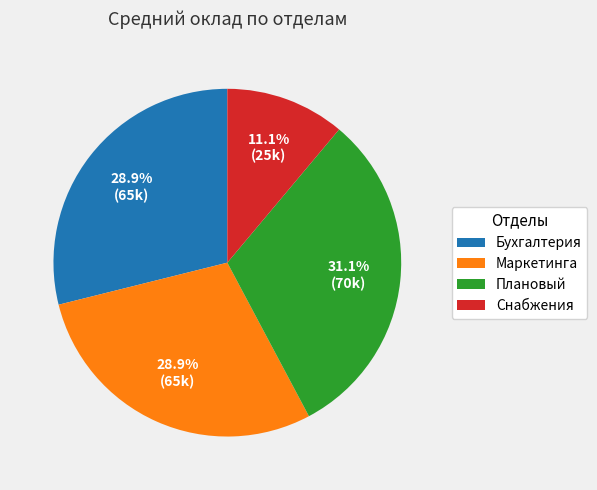

How many segments does this pie chart have?

4